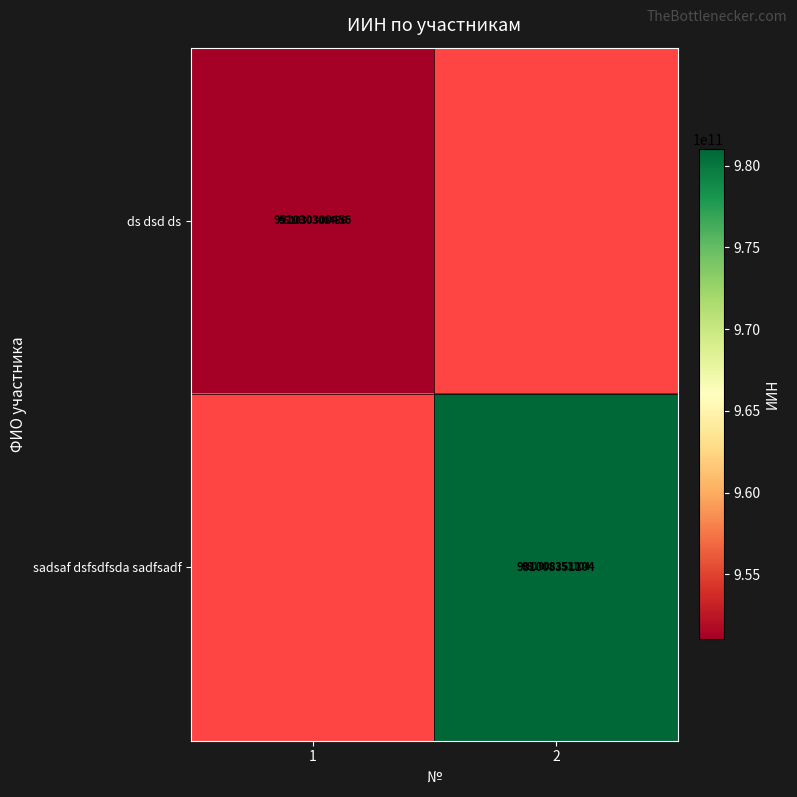

The ds dsd ds series shows 951030300456 at 1. True or false?

True